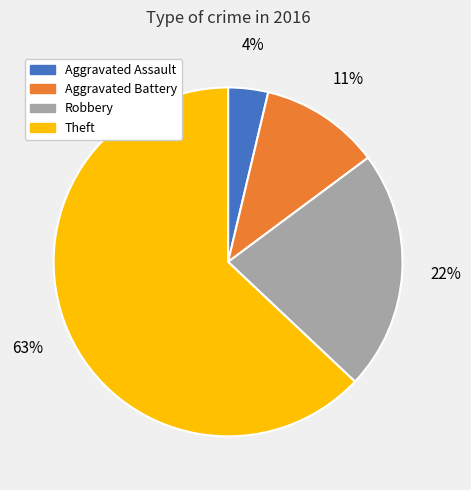

Which category accounts for the majority?

Theft